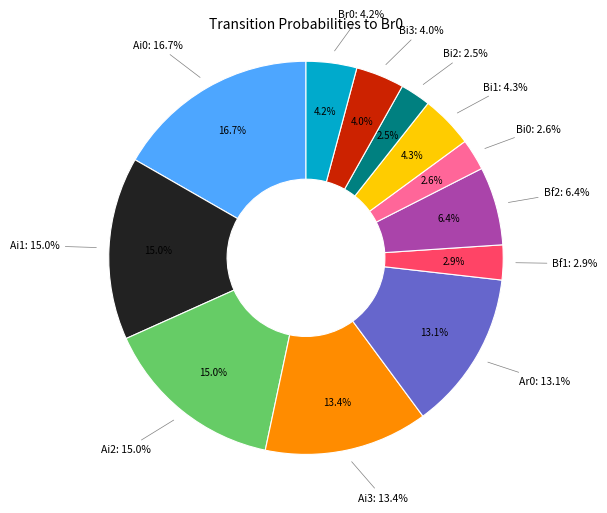

The Ai1 slice represents 8% of the pie. True or false?

False